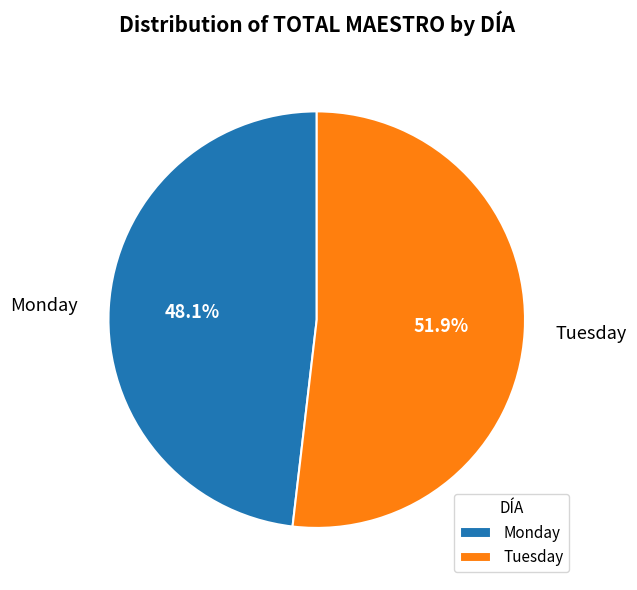

Does Tuesday represent more than half of the total?

Yes